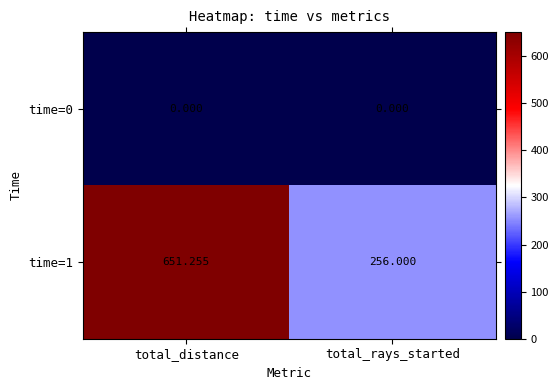

Which category has the highest value across all series?

total_distance